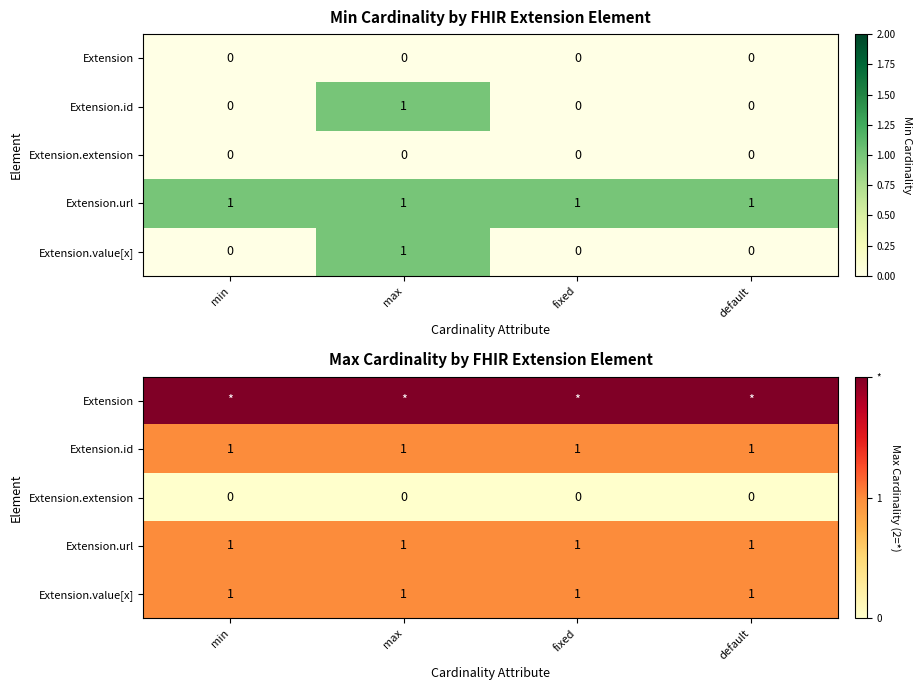

How many distinct data groups are displayed?

5